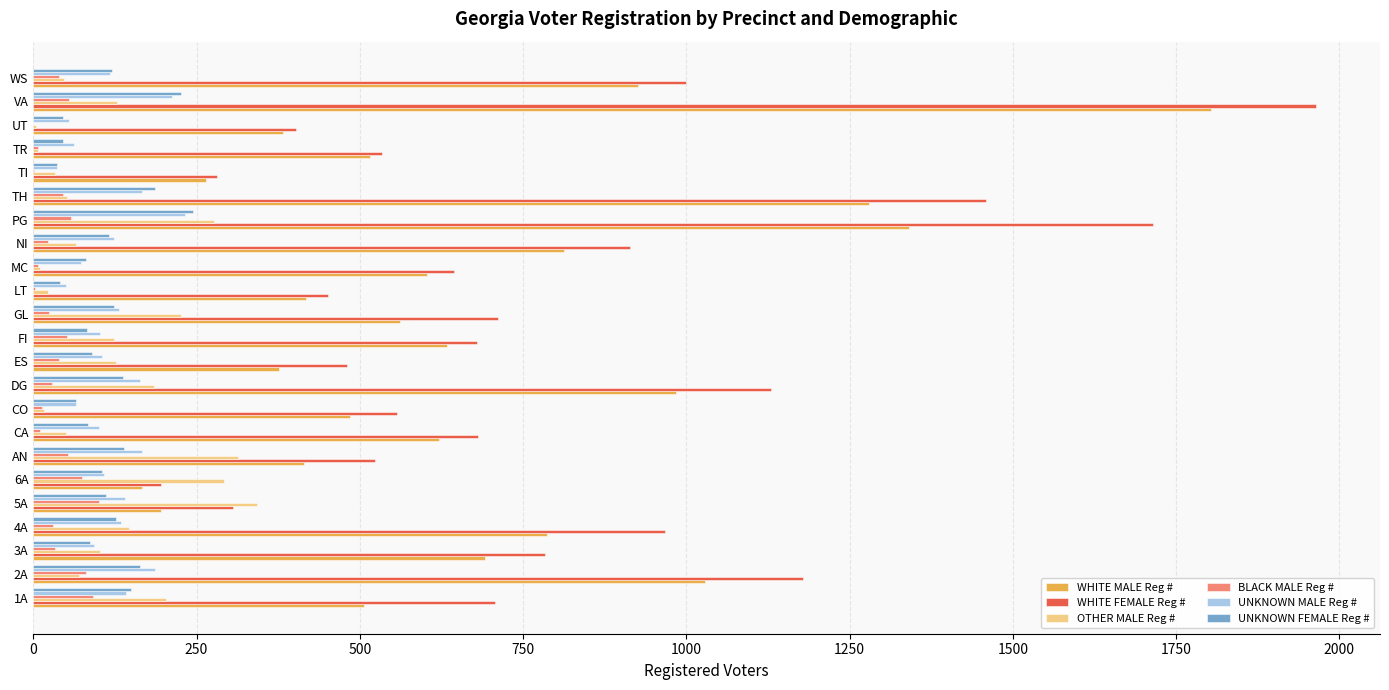

What is the maximum value shown in the chart?

1964